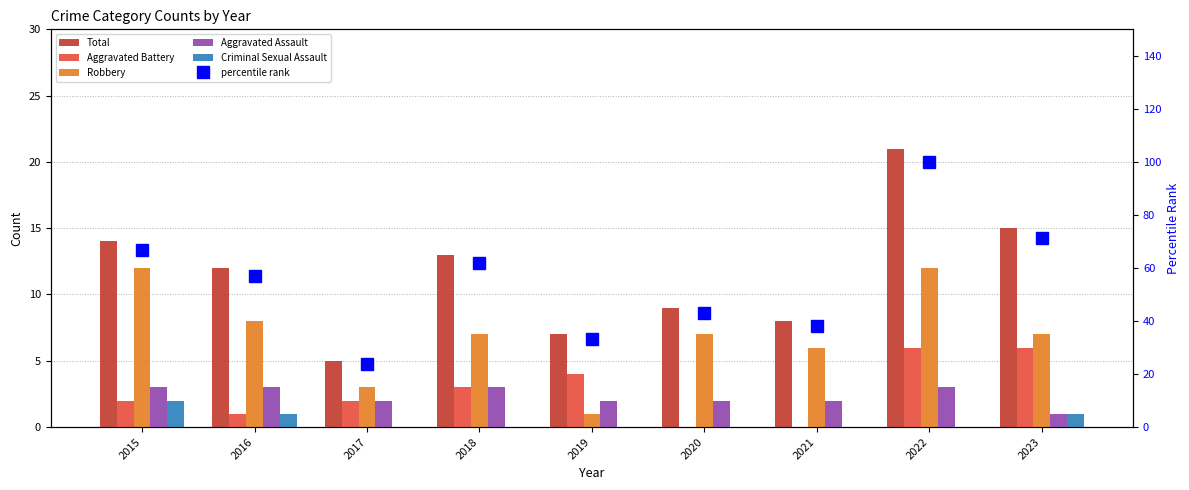

Between 2019 and 2022, which is larger?

2022